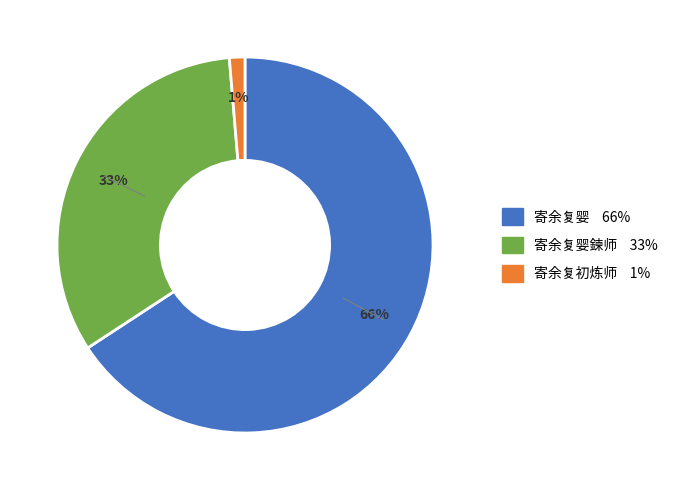

Is there any slice that represents more than half of the pie?

Yes